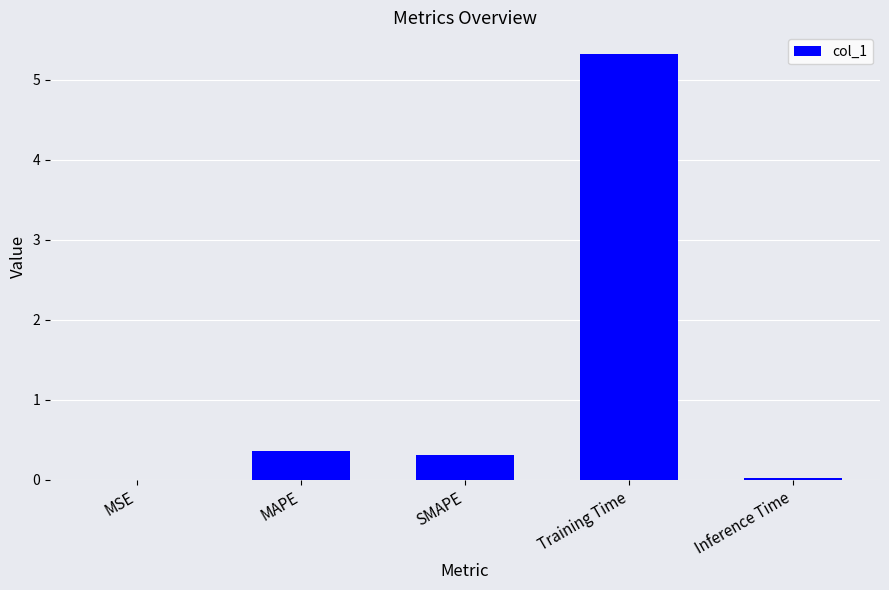

Which has a higher value, MSE or Training Time?

Training Time